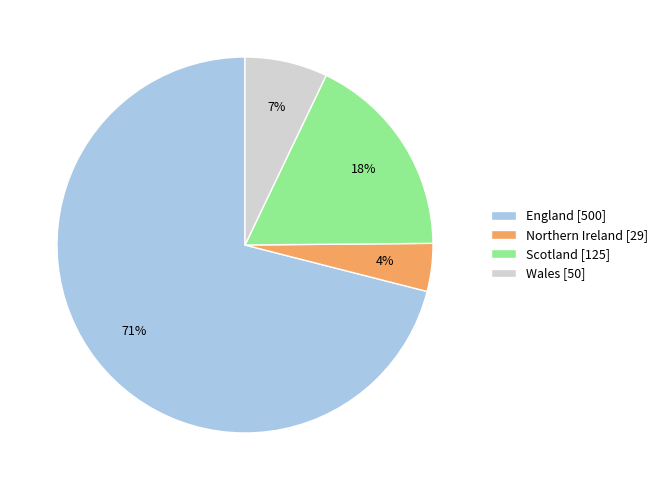

How many slices are in this pie chart?

4